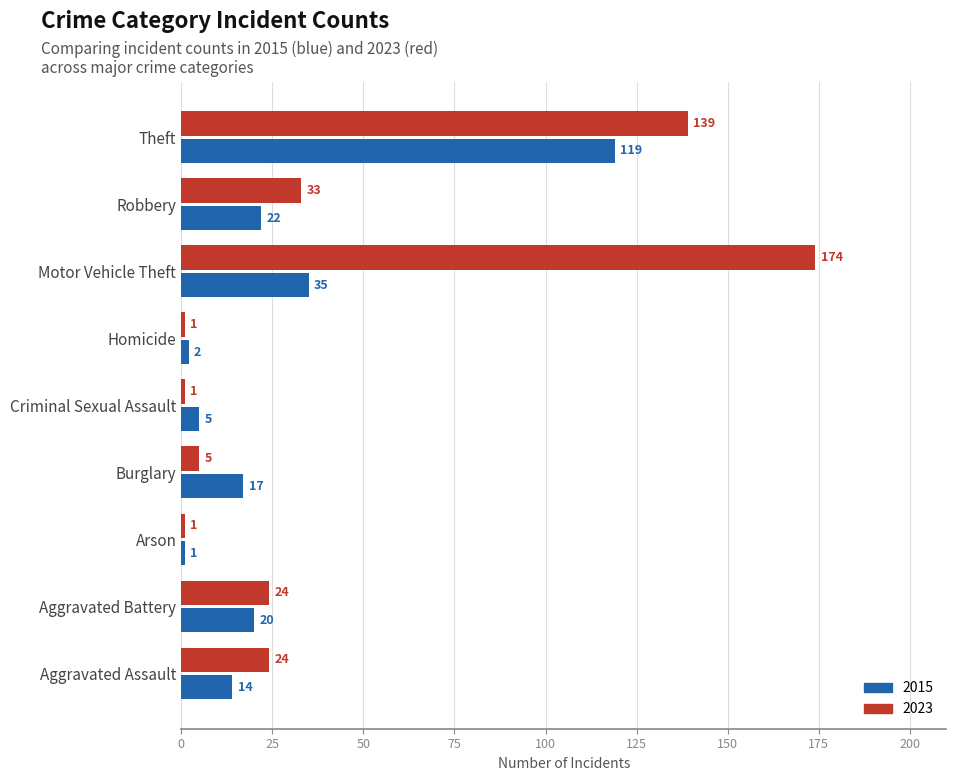

Rank the series at Burglary from lowest to highest value.

2023, 2015